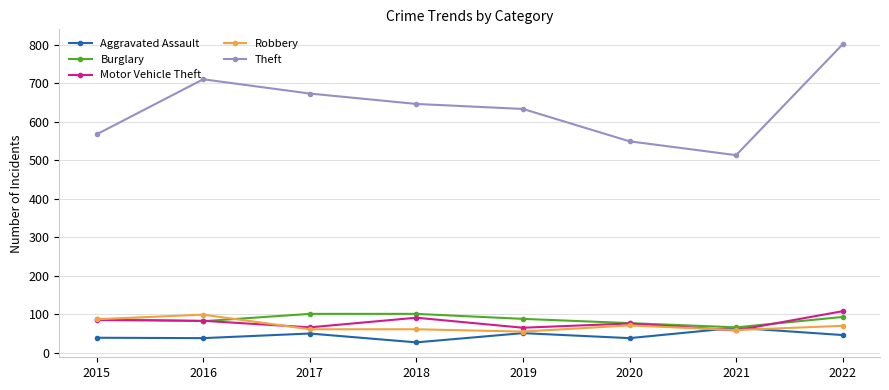

Is this an area chart (filled region under the line)?

No